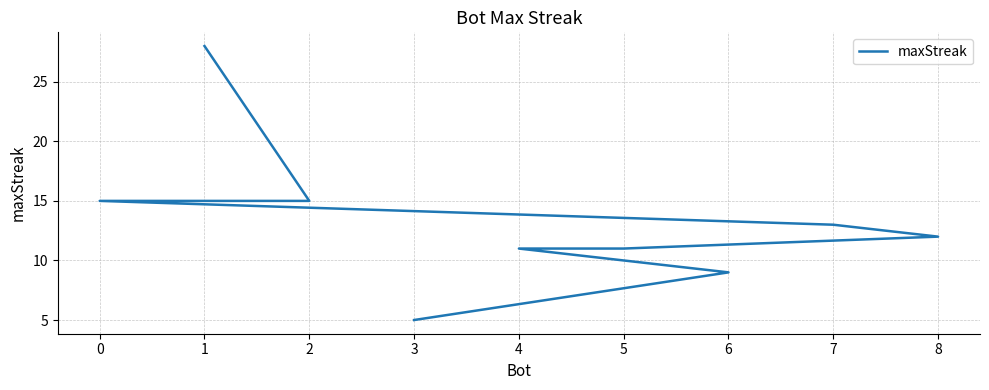

Reading left to right, extract all data points from this chart.

28	15	15	13	12	11	11	9	5